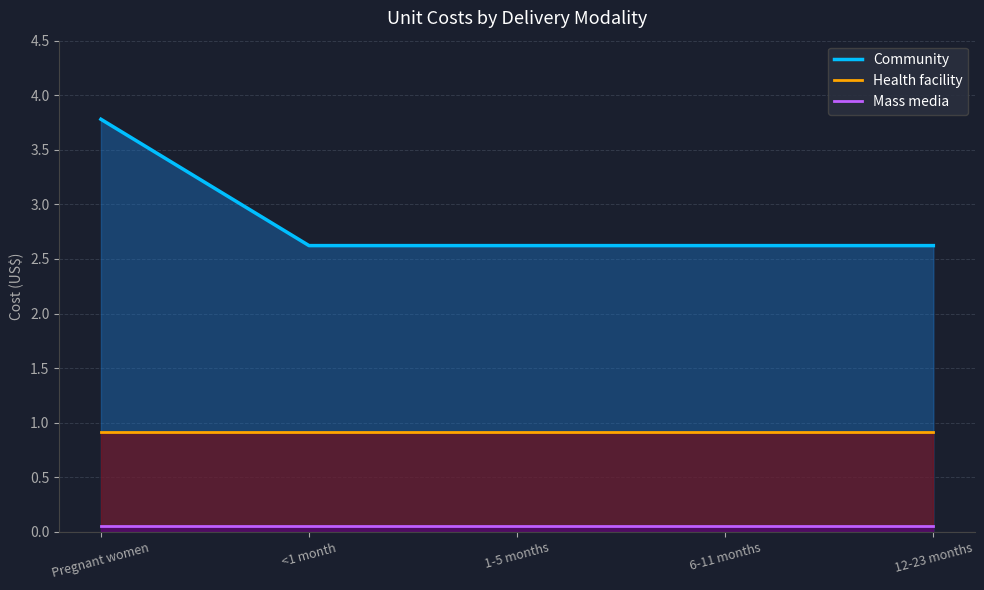

Rank the categories by Health facility value from lowest to highest.

Pregnant women, <1 month, 1-5 months, 6-11 months, 12-23 months